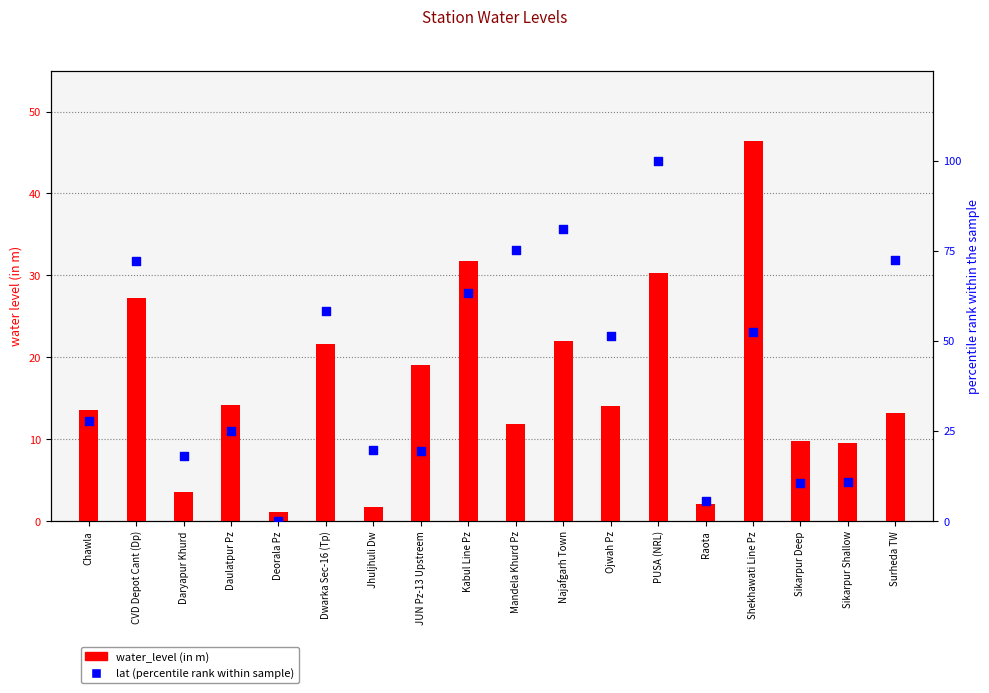

At which category is the sum across all series the highest?

PUSA (NRL)